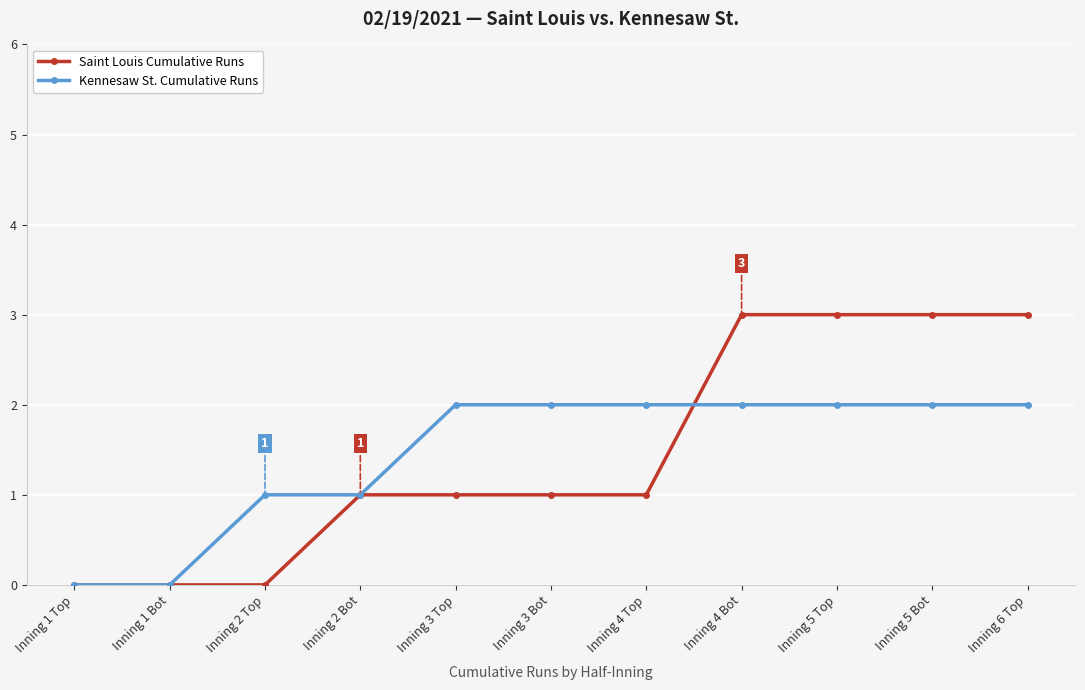

Which series has the widest spread of values?

Saint Louis Cumulative Runs